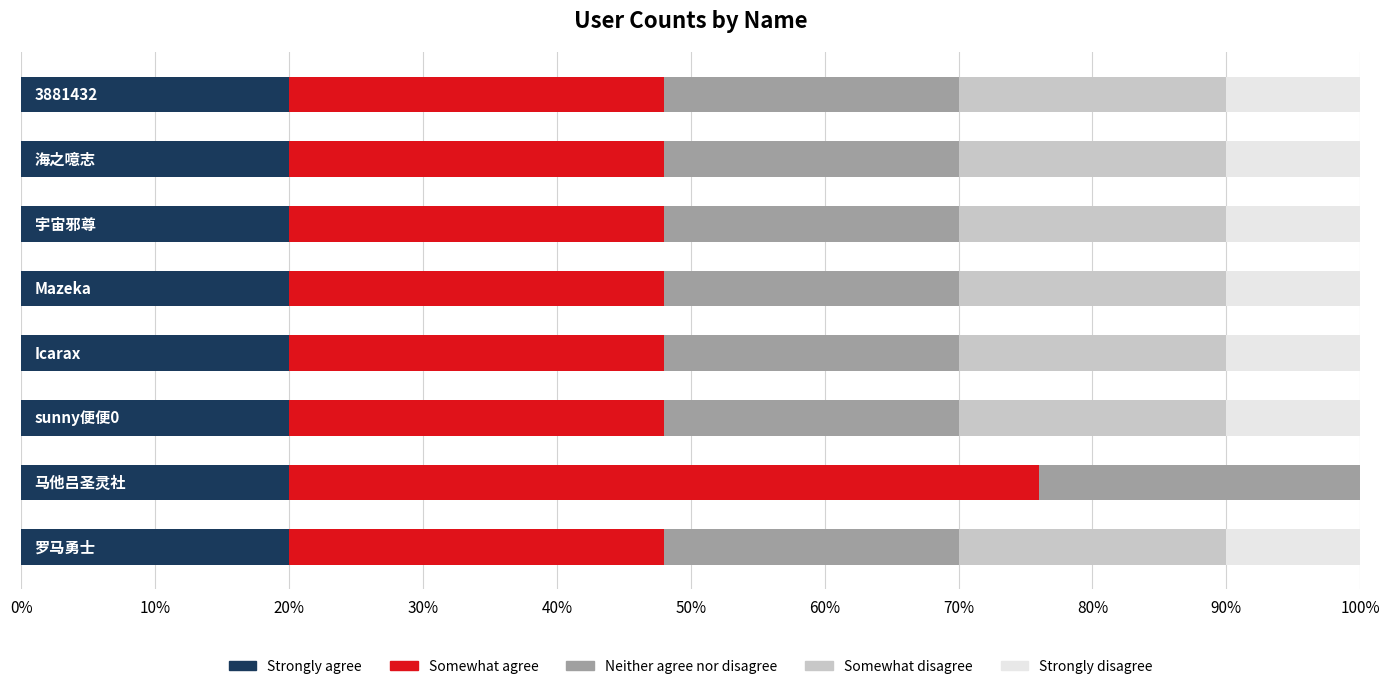

What is the highest value of the Strongly disagree series?

10.0